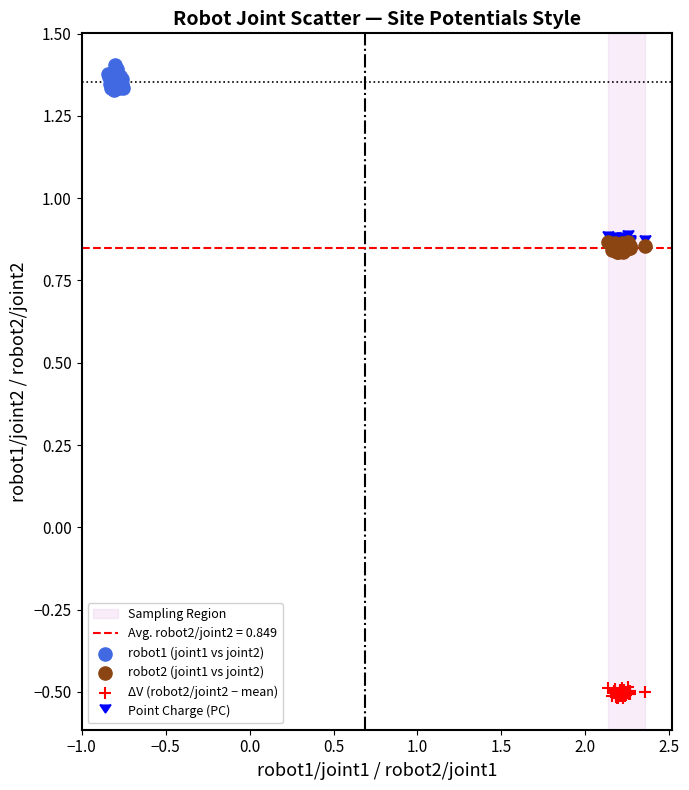

Which series has the widest spread of Y values?

robot1 (joint1 vs joint2)